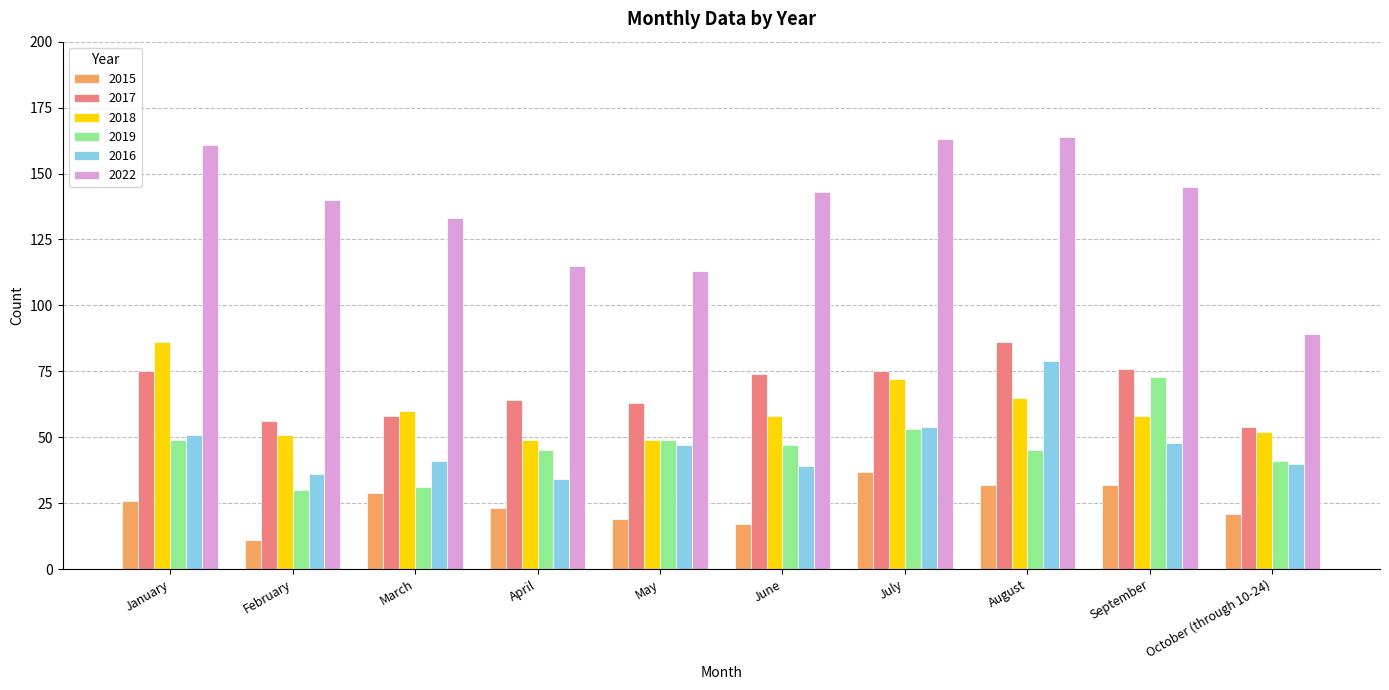

What are all the series names shown in the legend?

2015, 2017, 2018, 2019, 2016, 2022